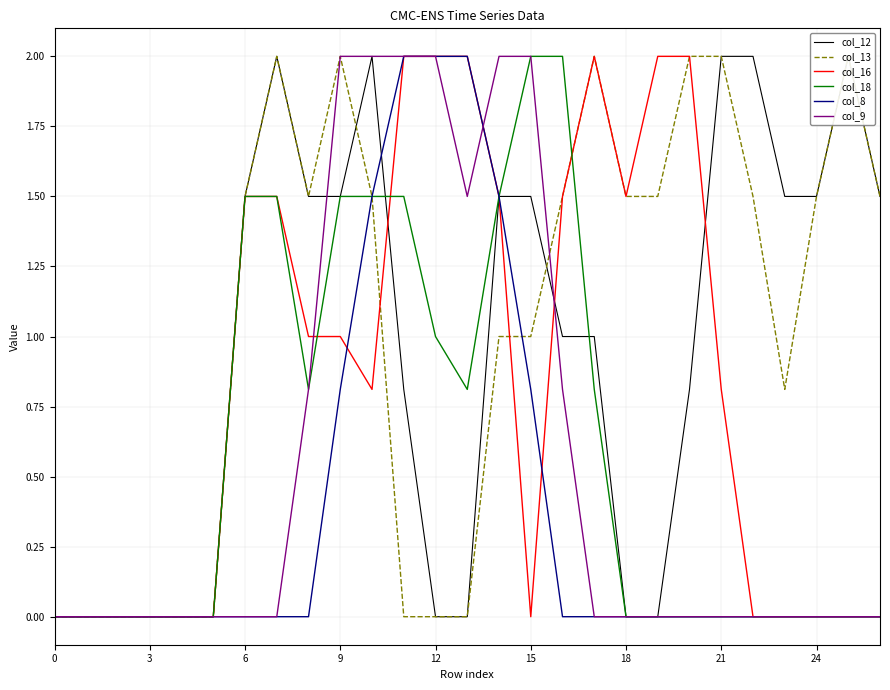

Is it true that col_16 equals 0.0 at 22?

True